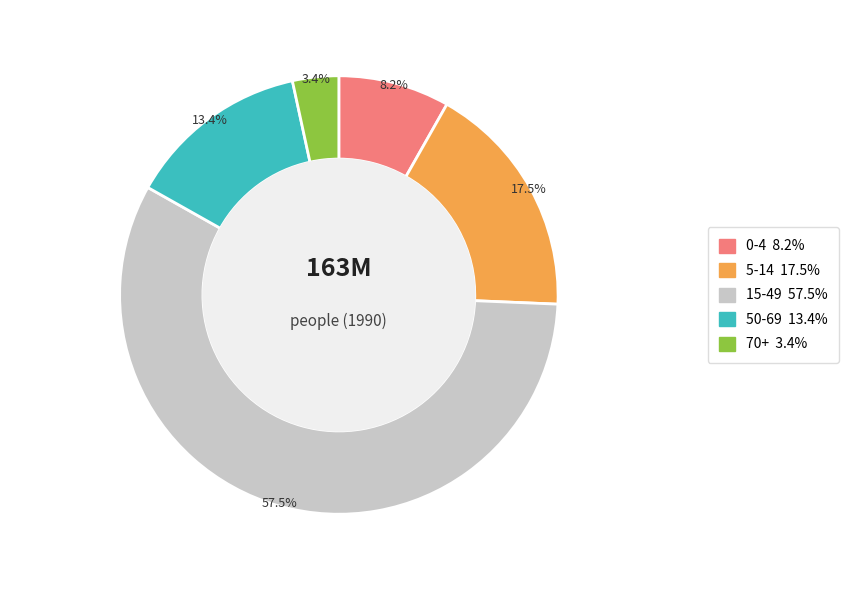

How many slices are in this pie chart?

5